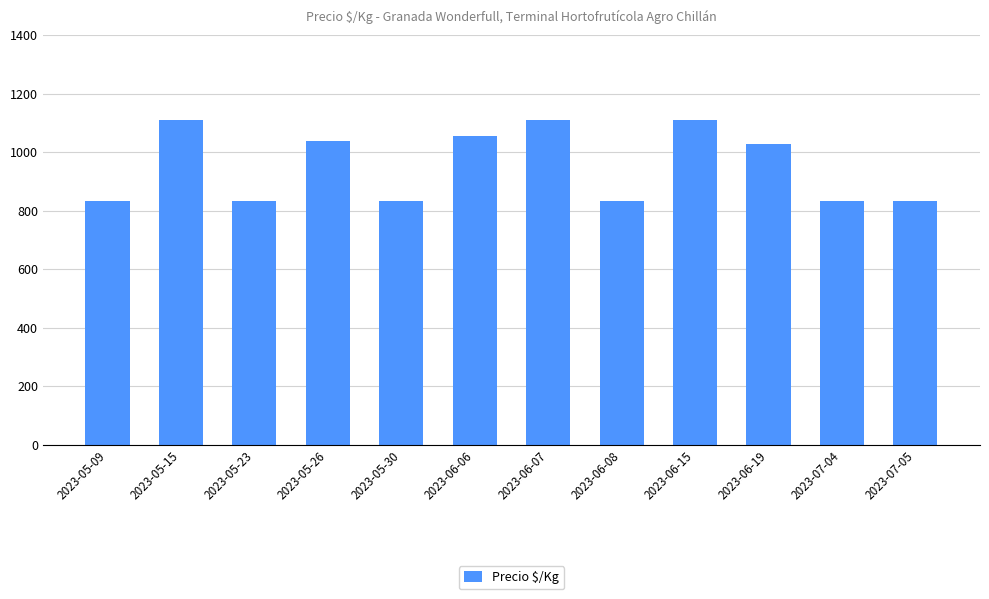

Reading right to left, transcribe all the data shown in this chart.

2023-07-05=833	2023-07-04=833	2023-06-19=1028	2023-06-15=1111	2023-06-08=833	2023-06-07=1111	2023-06-06=1056	2023-05-30=833	2023-05-26=1037	2023-05-23=833	2023-05-15=1111	2023-05-09=833